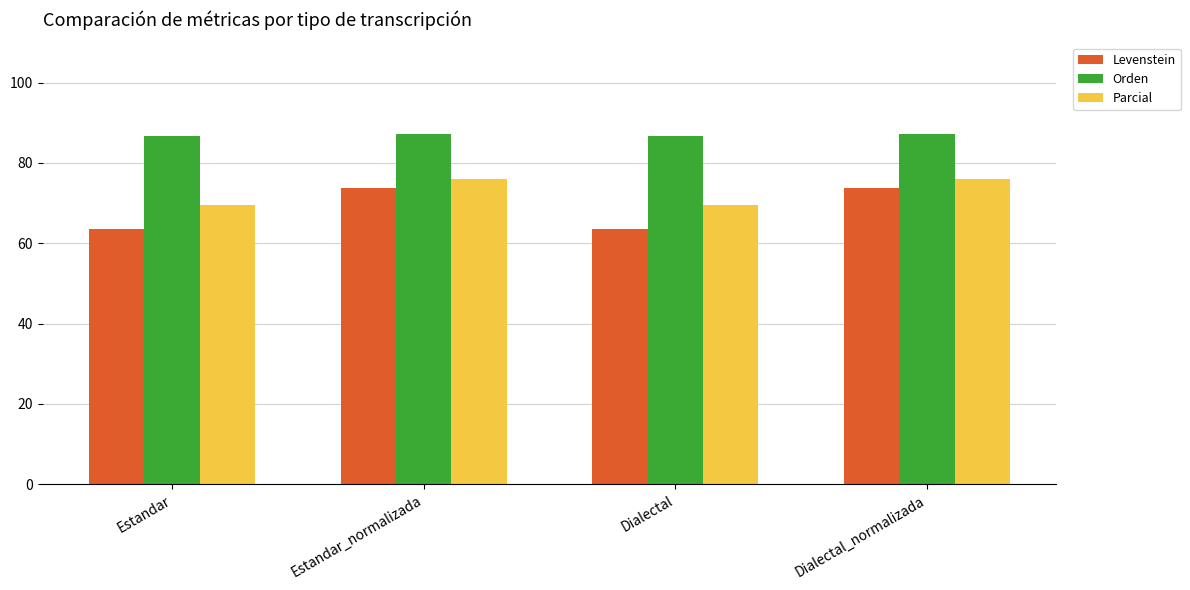

The value of Orden at Estandar_normalizada is 128.2. True or false?

False